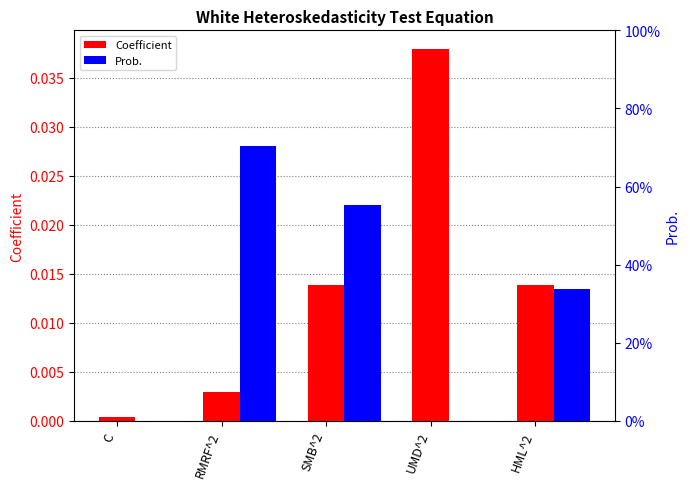

List the series in order of their peak value, highest first.

Prob., Coefficient